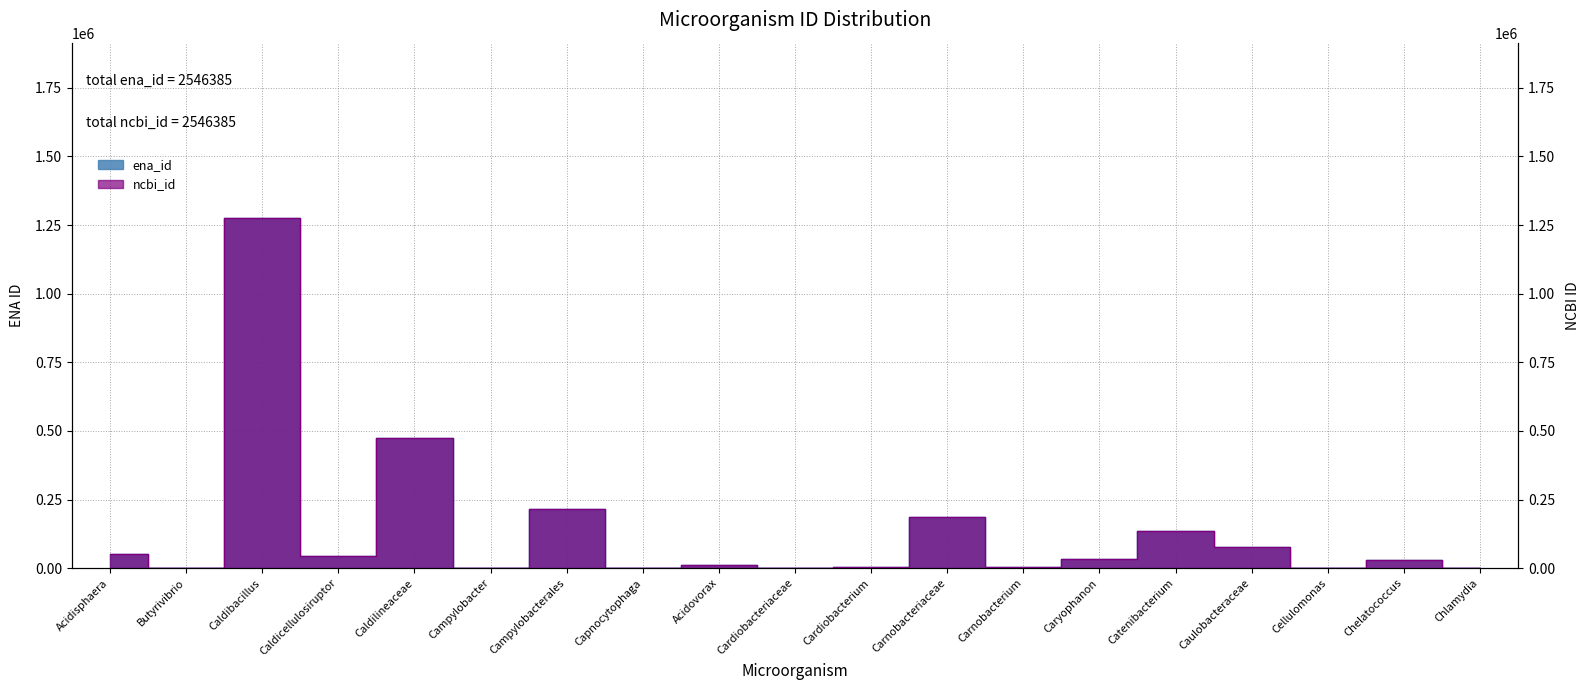

What is the label of the 6th point from the right?

Caryophanon